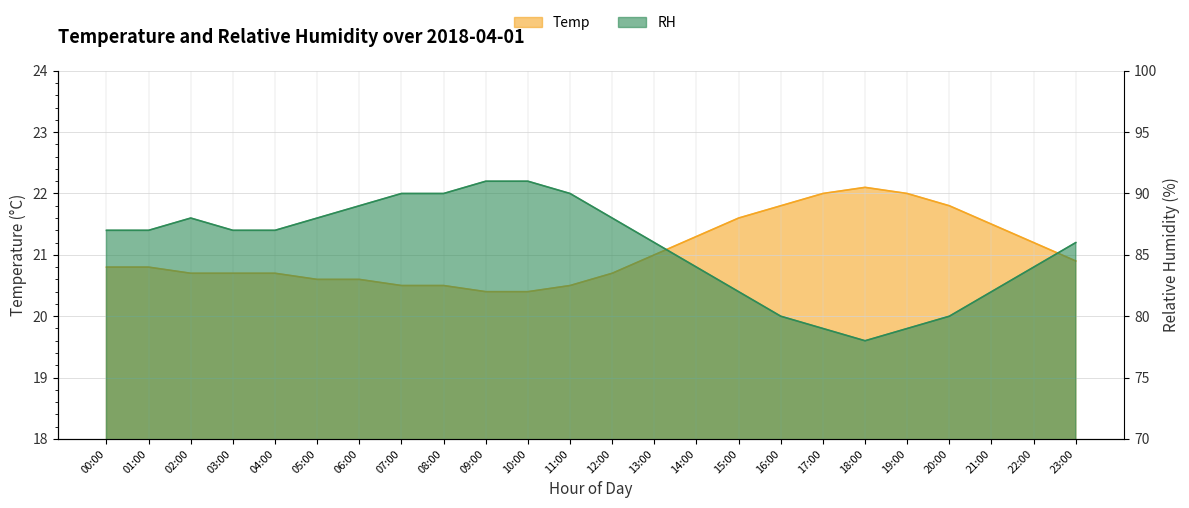

Reading right to left, list all the values displayed in this chart.

Temp: 20.9	21.2	21.5	21.8	22.0	22.1	22.0	21.8	21.6	21.3	21.0	20.7	20.5	20.4	20.4	20.5	20.5	20.6	20.6	20.7	20.7	20.7	20.8	20.8
RH: 86.0	84.0	82.0	80.0	79.0	78.0	79.0	80.0	82.0	84.0	86.0	88.0	90.0	91.0	91.0	90.0	90.0	89.0	88.0	87.0	87.0	88.0	87.0	87.0